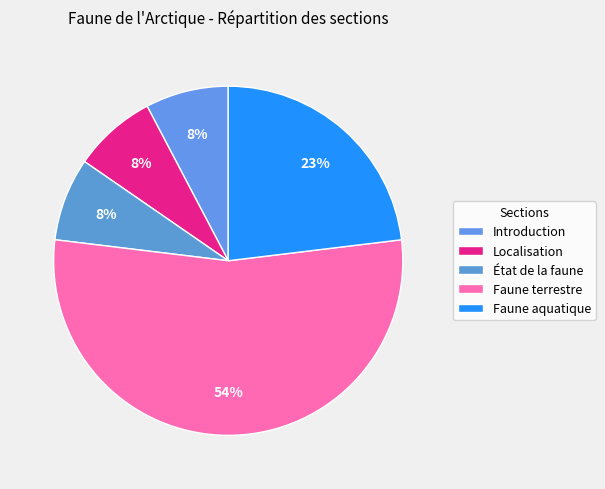

Is there any slice that represents more than half of the pie?

Yes